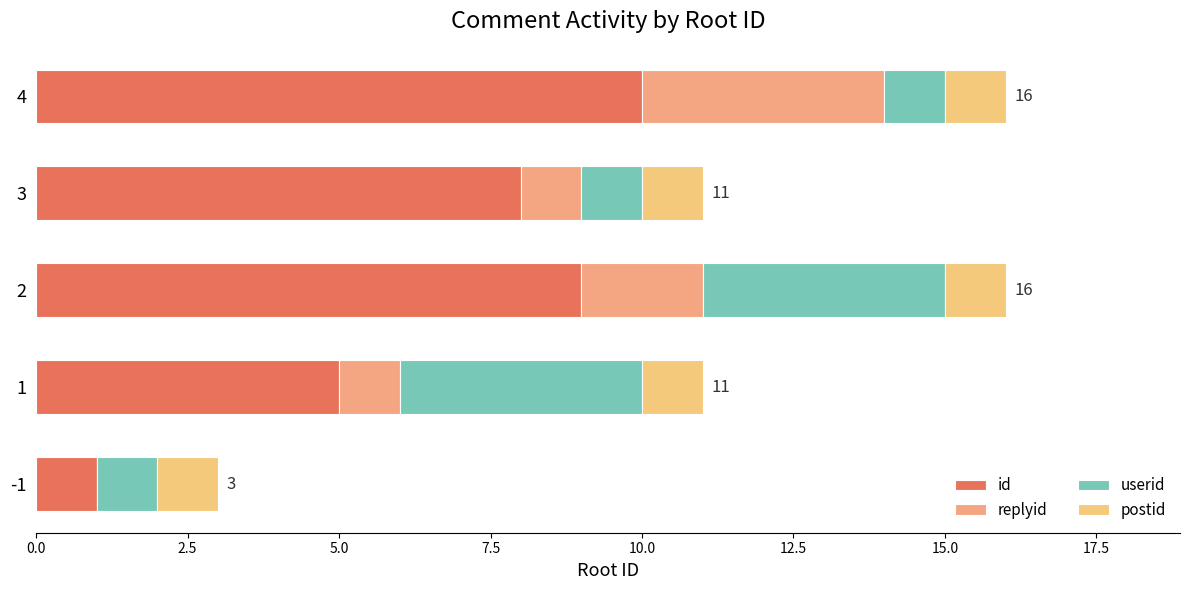

List the series in order of their peak value, lowest first.

postid, replyid, userid, id